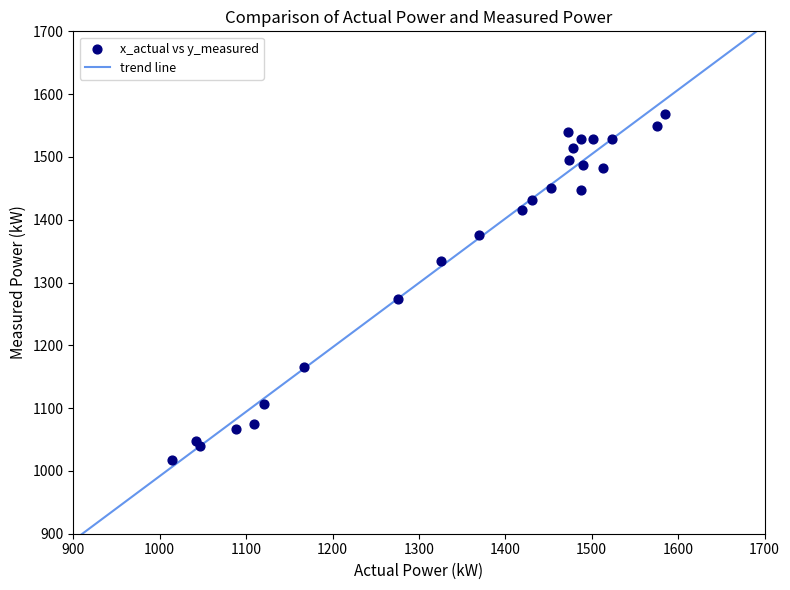

What Y value in the scatter plot is closest to 1293?

1273